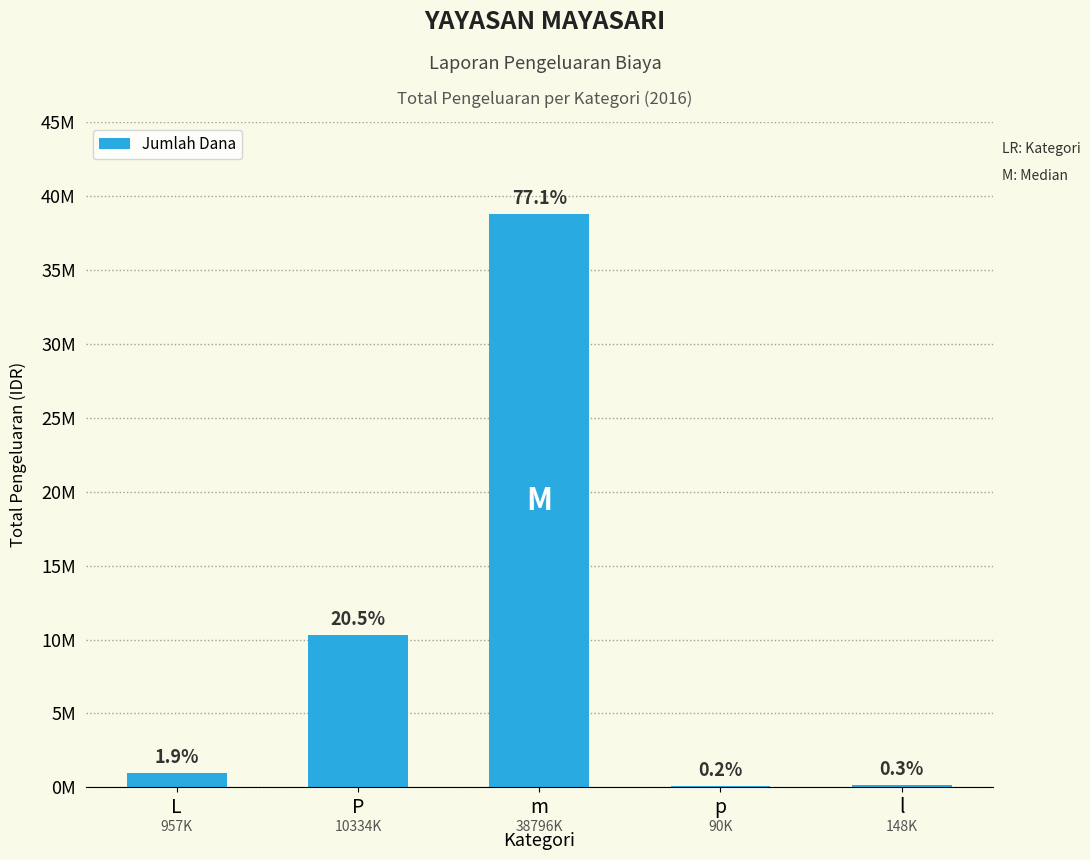

How many bars are there in total?

5